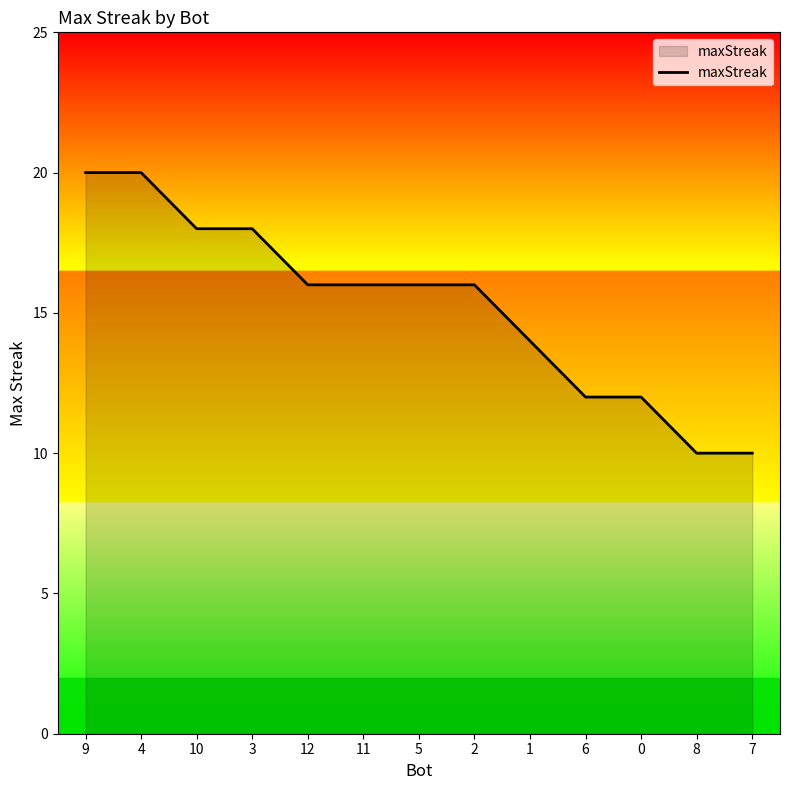

Reading left to right, what are all the values shown in this chart?

20	20	18	18	16	16	16	16	14	12	12	10	10